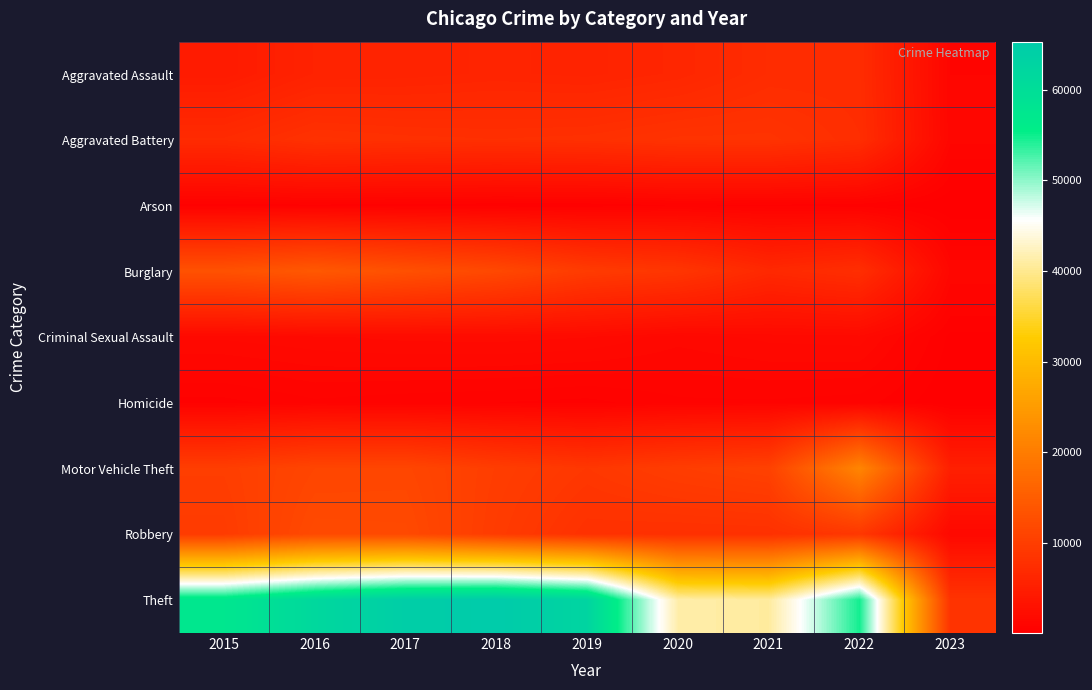

Which series has the widest spread of values?

Theft